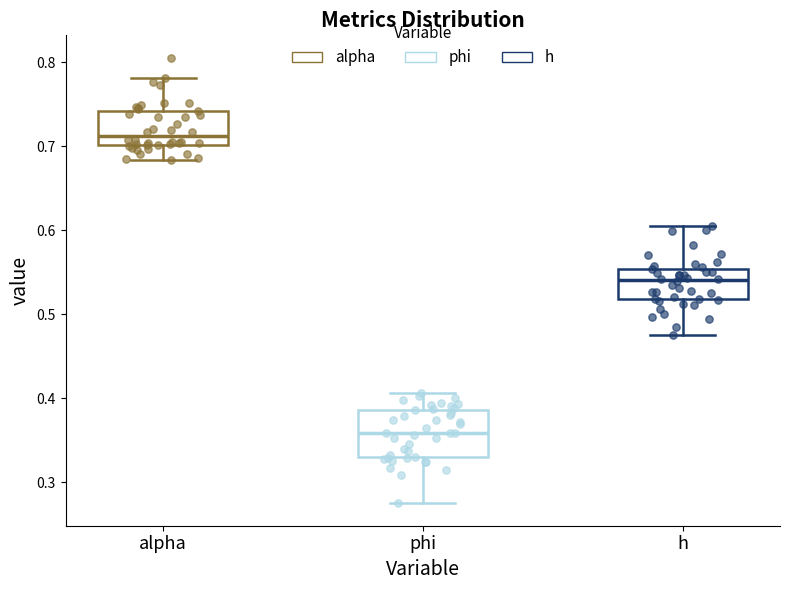

Reading left to right, transcribe this box plot: for each box, give where its median line is, the range the box spans, and where its two whiskers end, as read against the y-axis. The values are not printed on the chart, so give them approximately, as read against the axis.

alpha: median 0.71, box 0.70 to 0.74, whiskers 0.68 to 0.78
phi: median 0.36, box 0.33 to 0.39, whiskers 0.27 to 0.41
h: median 0.54, box 0.52 to 0.55, whiskers 0.48 to 0.61